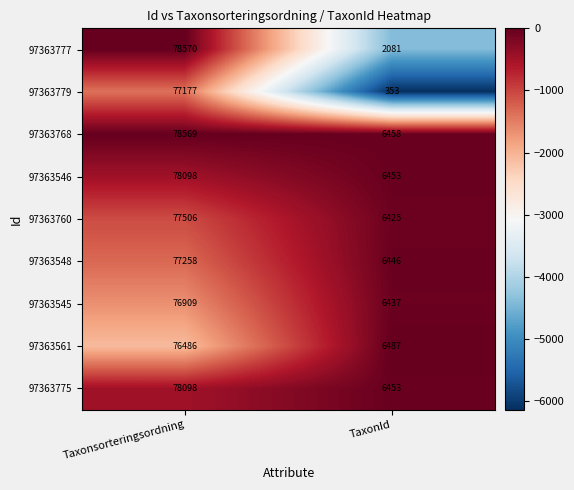

What is the highest value of the 97363777 series?

78570